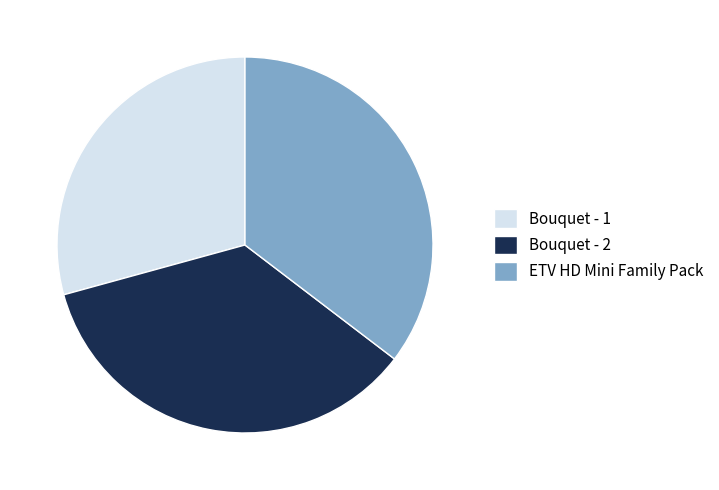

Approximately how many times larger is the value at Bouquet - 2 compared to Bouquet - 1?

1.2